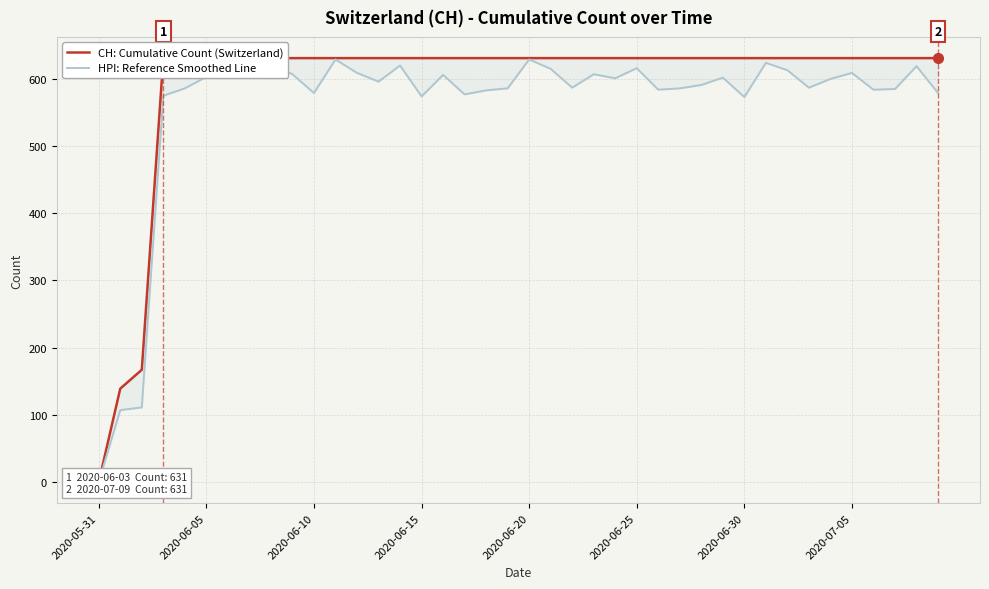

What is the difference between the second highest and second lowest values in the CH: Cumulative Count (Switzerland) series?

492